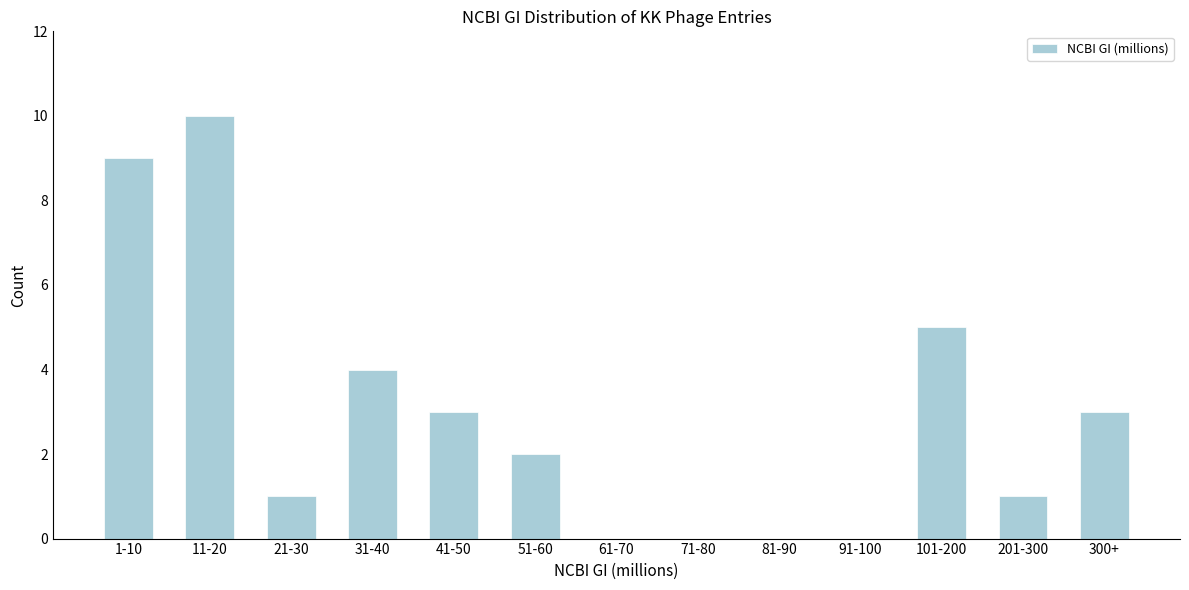

Reading right to left, transcribe all the data shown in this chart.

300+=3	201-300=1	101-200=5	91-100=0	81-90=0	71-80=0	61-70=0	51-60=2	41-50=3	31-40=4	21-30=1	11-20=10	1-10=9